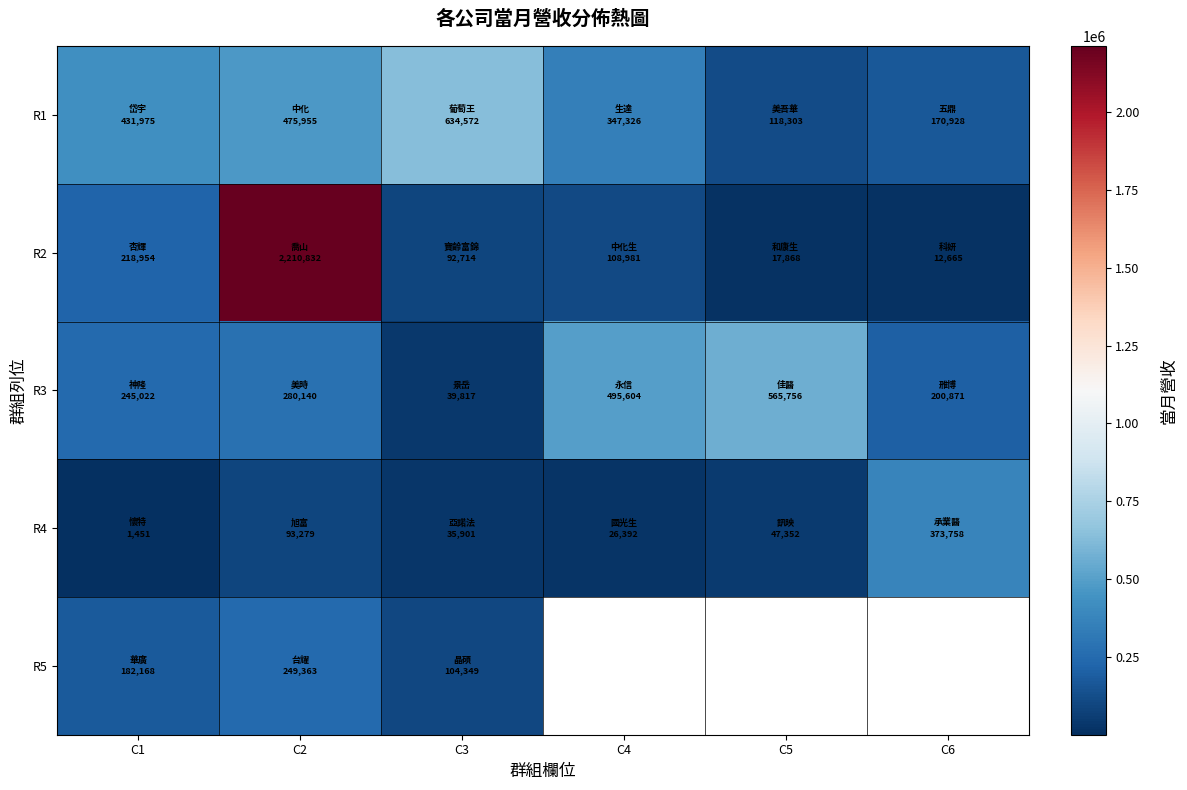

Rank the categories by R1 value from highest to lowest.

C3, C2, C1, C4, C6, C5